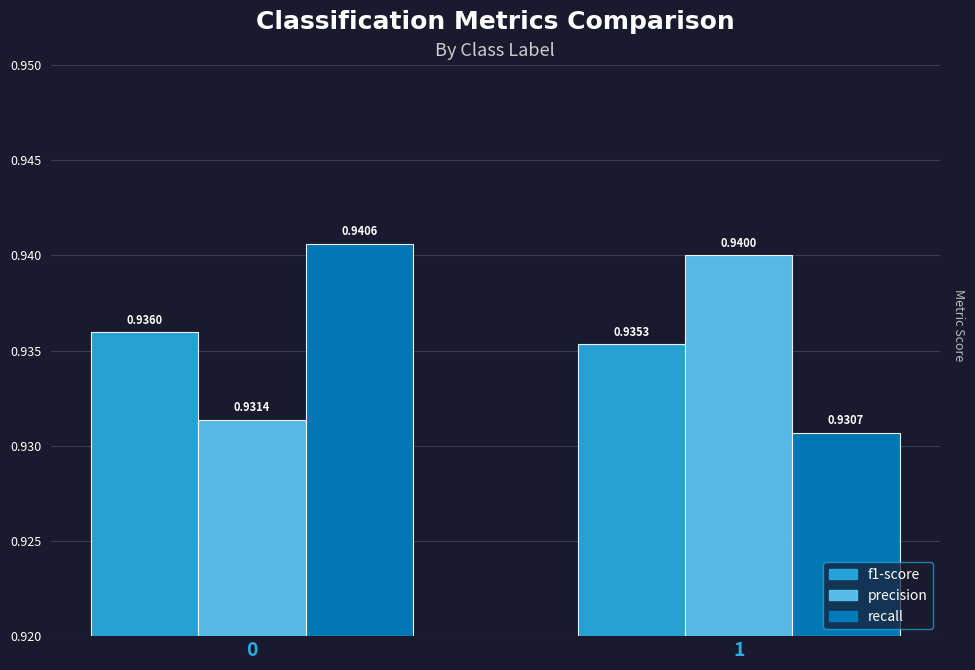

What is the sum of all recall values?

1.9